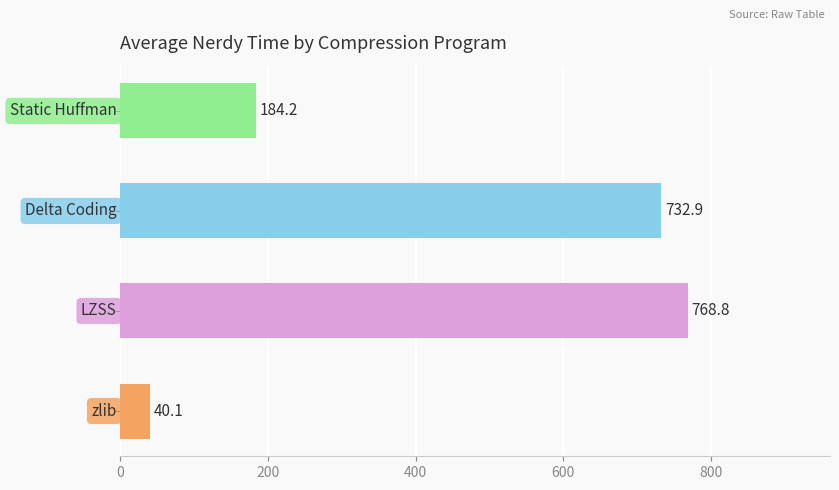

What is the difference between the second highest and minimum values?

692.8